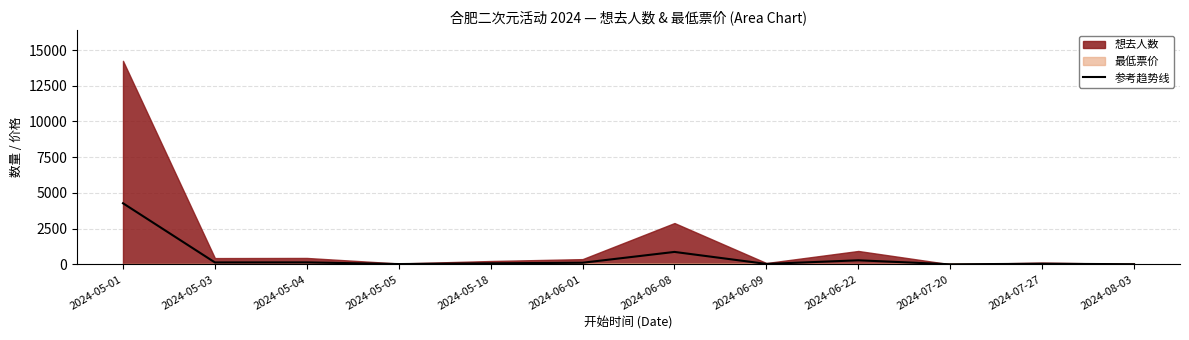

Approximately how many times larger is the value at 2024-06-01 compared to 2024-05-03?

0.8